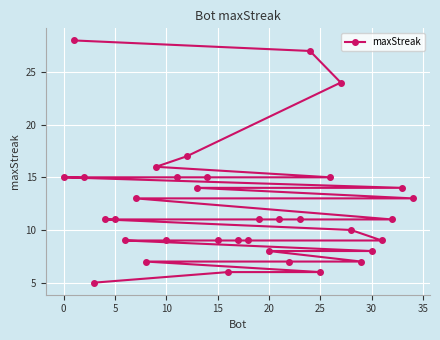

What is the difference between the second highest and second lowest values?

21